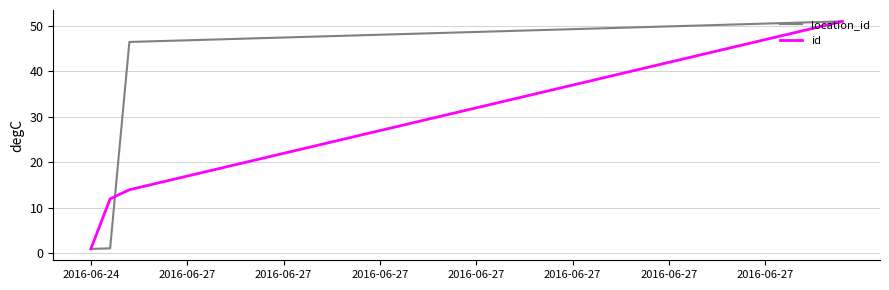

Rank the series by their average value, from highest to lowest.

location_id, id